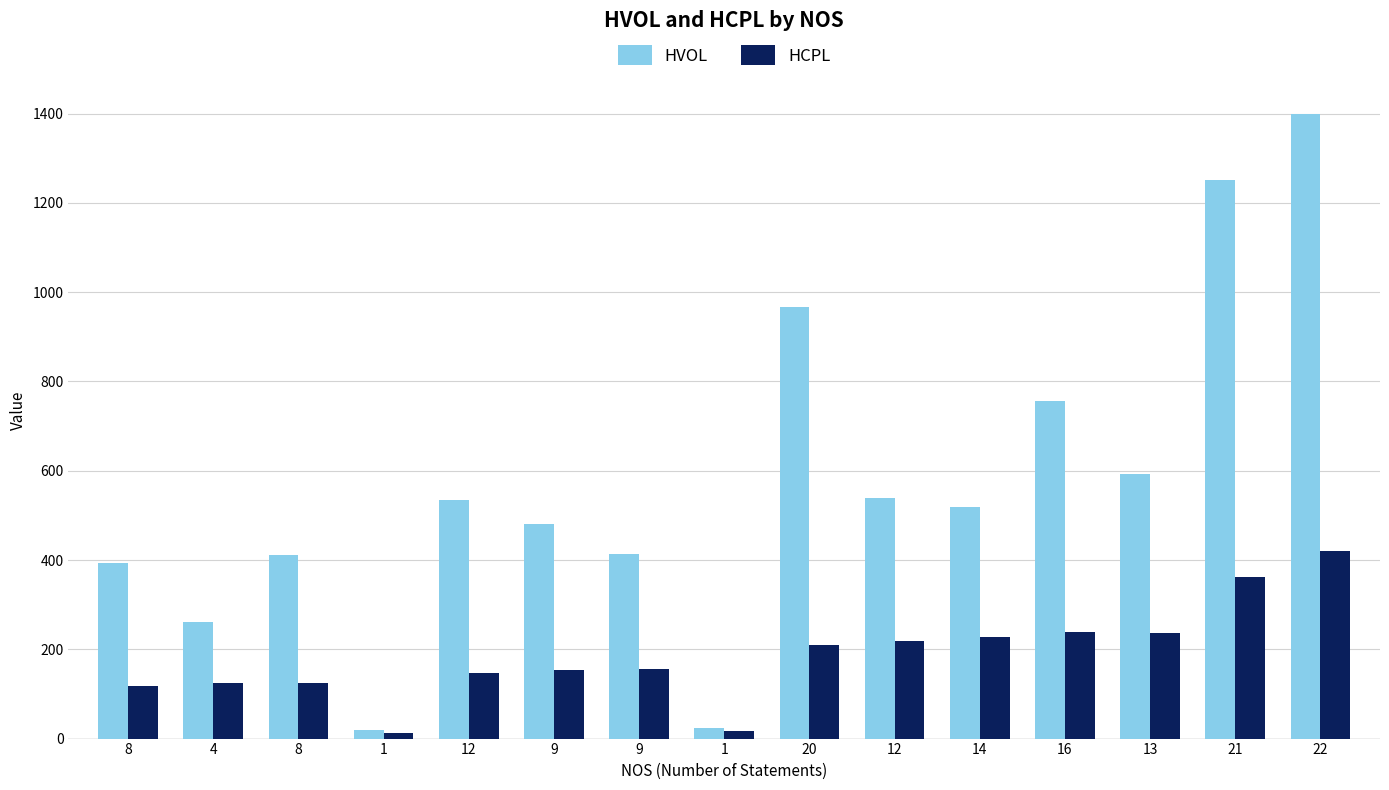

At how many categories does at least one series exceed 1371?

1